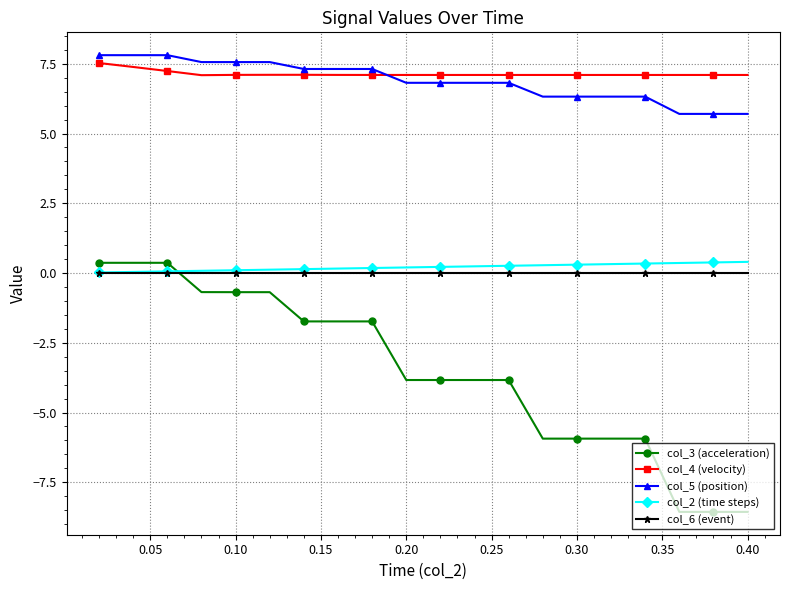

Which series has the widest spread of values?

col_3 (acceleration)